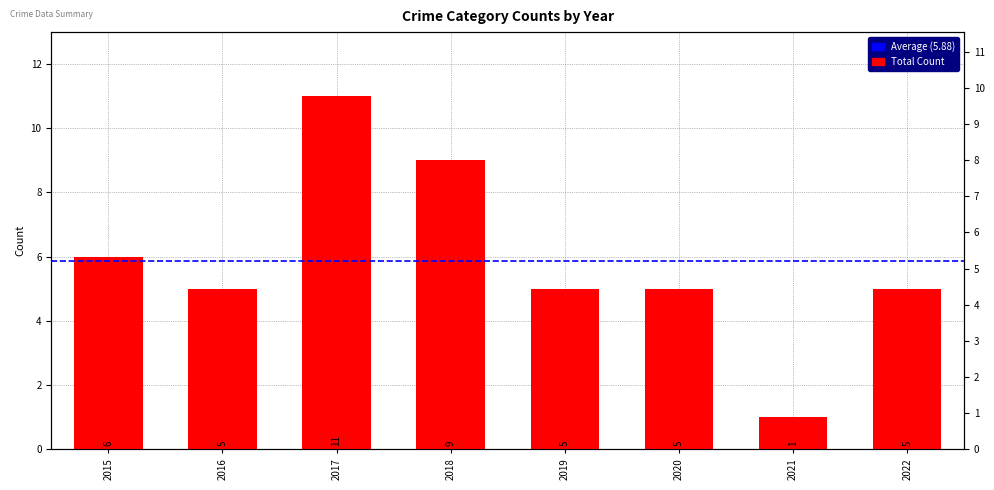

Which label corresponds to the largest value in the chart?

2017